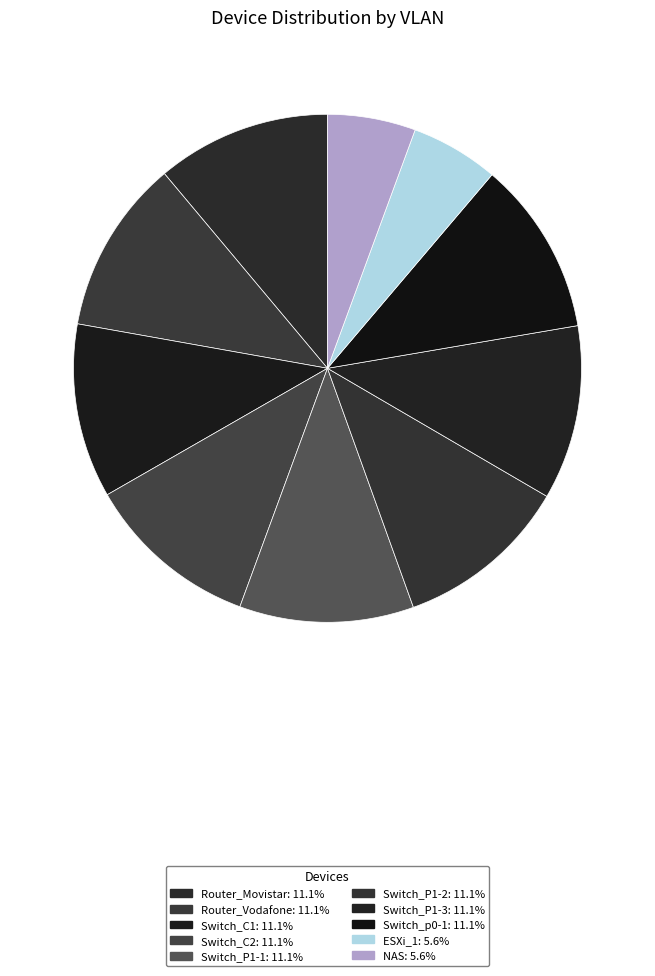

Approximately how many times larger is the value at ESXi_1 compared to Switch_C2?

0.5